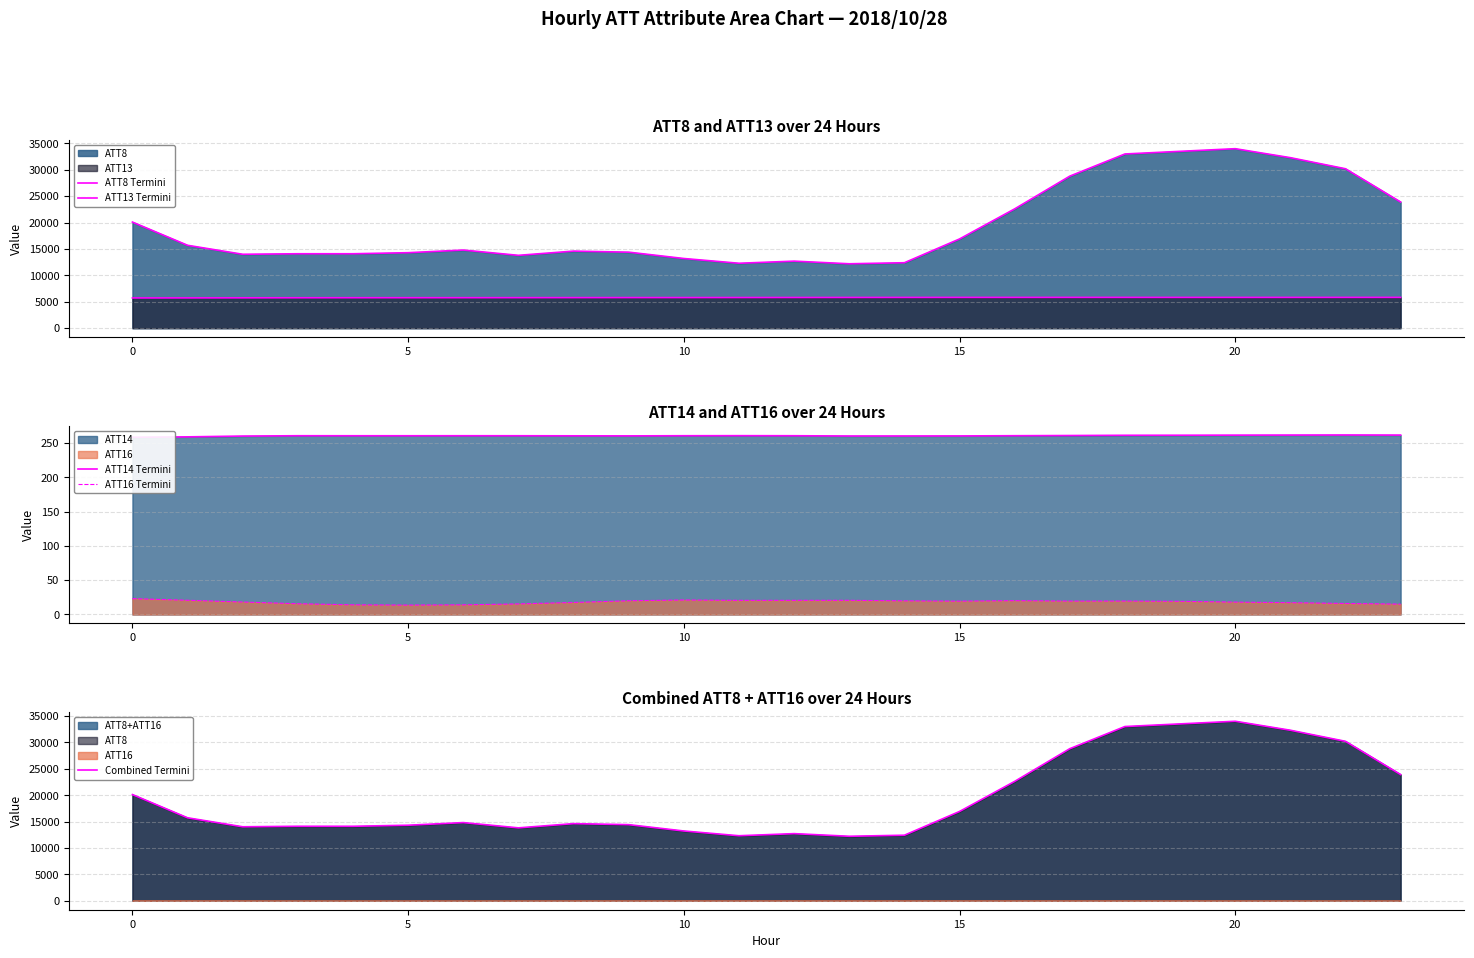

In ATT16 Termini, how many points are lower than both neighbors (excluding endpoints)?

4